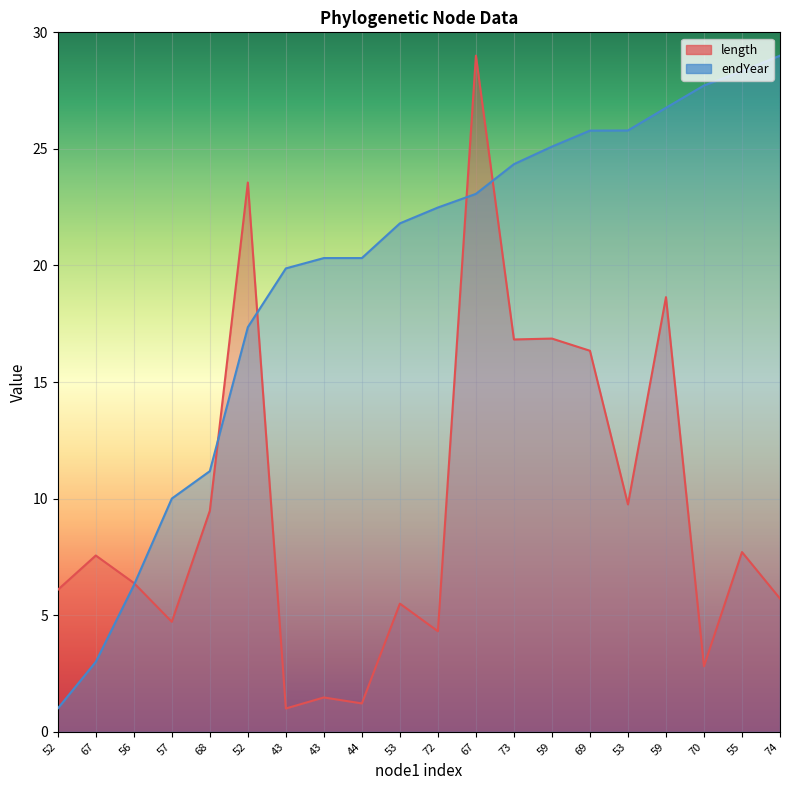

What is the approximate value of length at 59?

16.9